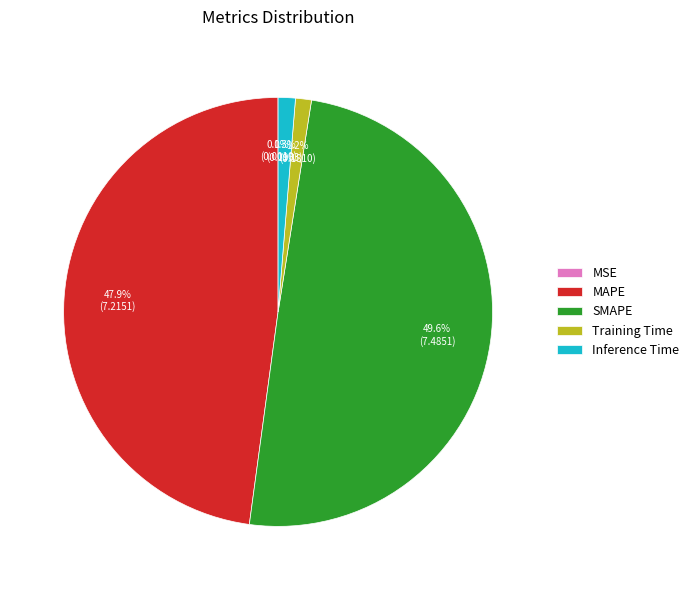

Is Training Time the majority of the pie?

No